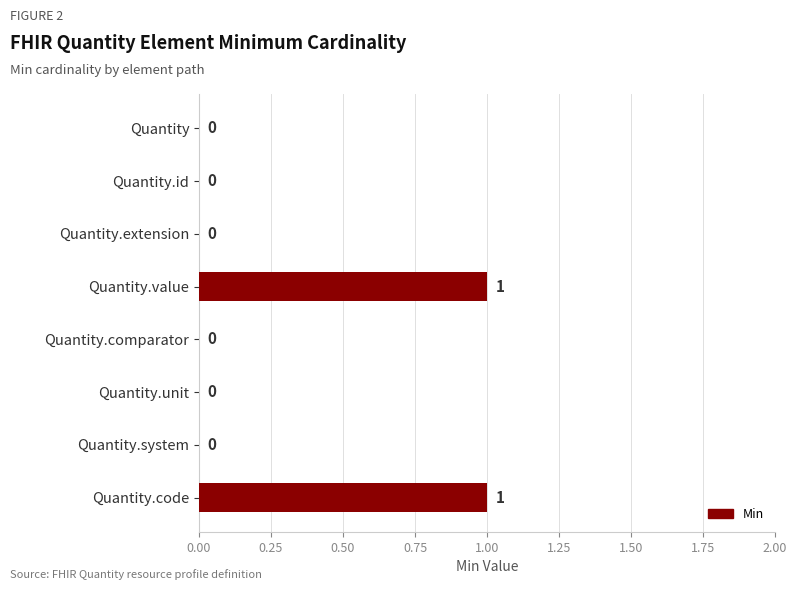

Reading top to bottom, list all the values displayed in this chart.

Quantity=0	Quantity.id=0	Quantity.extension=0	Quantity.value=1	Quantity.comparator=0	Quantity.unit=0	Quantity.system=0	Quantity.code=1